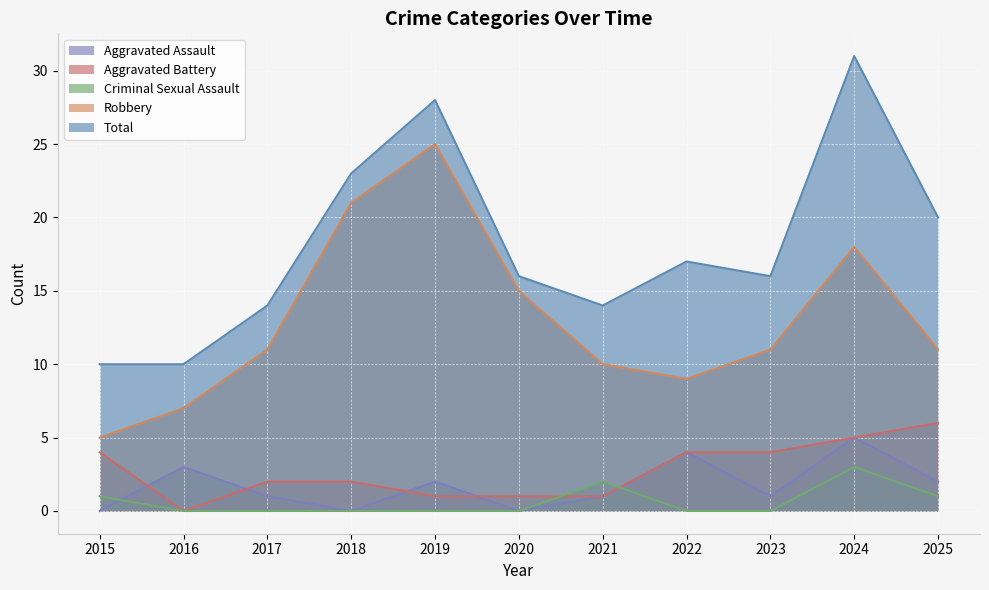

True or false: Aggravated Battery has a value of 2 at 2020.

False